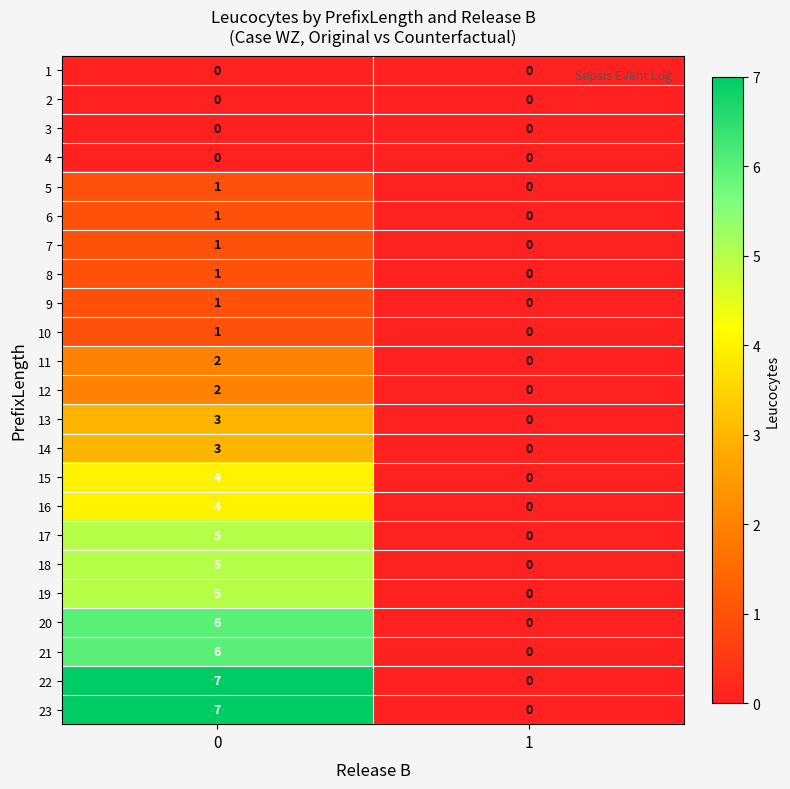

The value of 2 at 0 is 0. True or false?

True